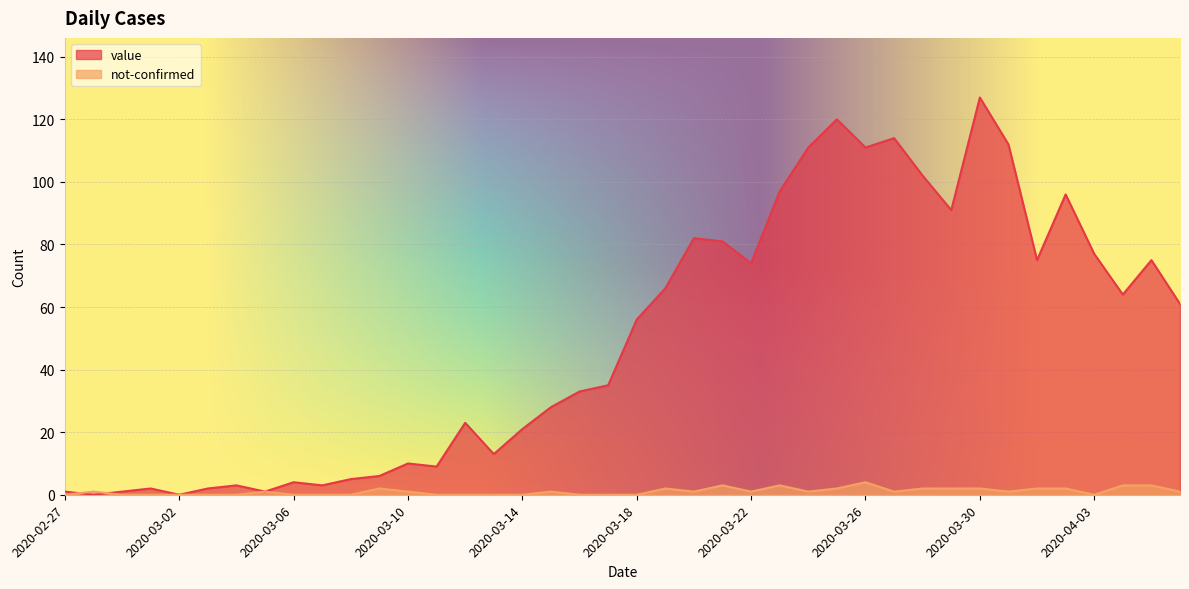

How many data points in not-confirmed are less than 1?

17